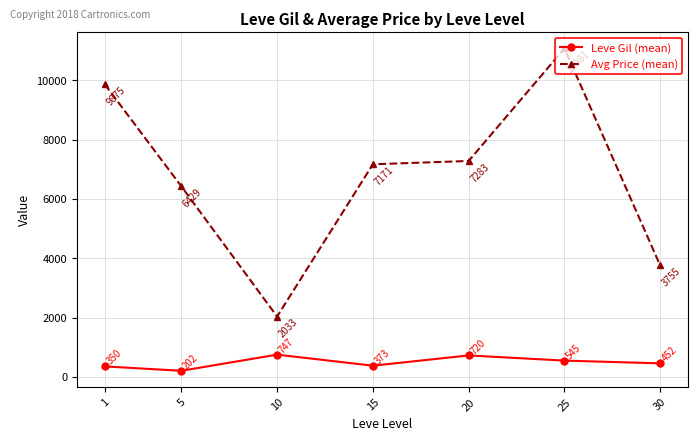

Does the chart have visible grid lines?

Yes